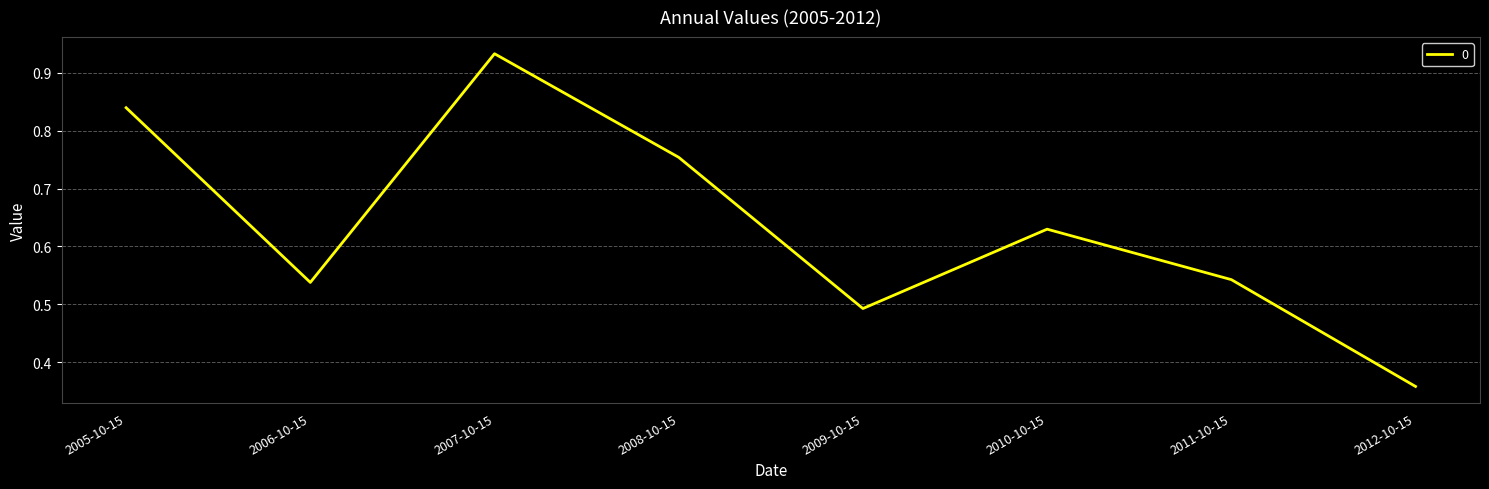

Is it true that the value at 2010-10-15 is 1.0?

False